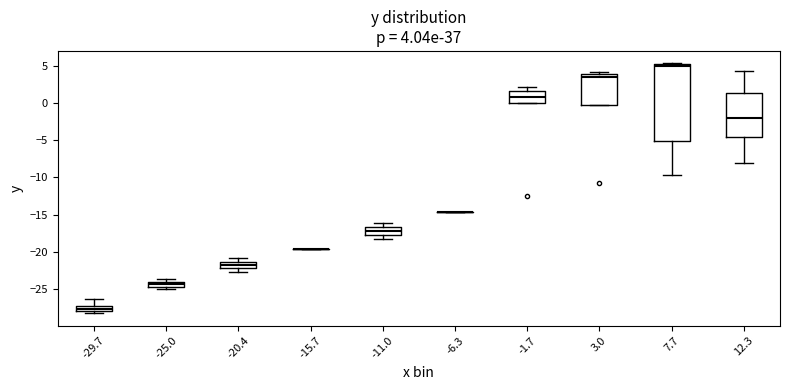

Comparing the boxes themselves (not the whiskers), which one is the tallest?

7.7